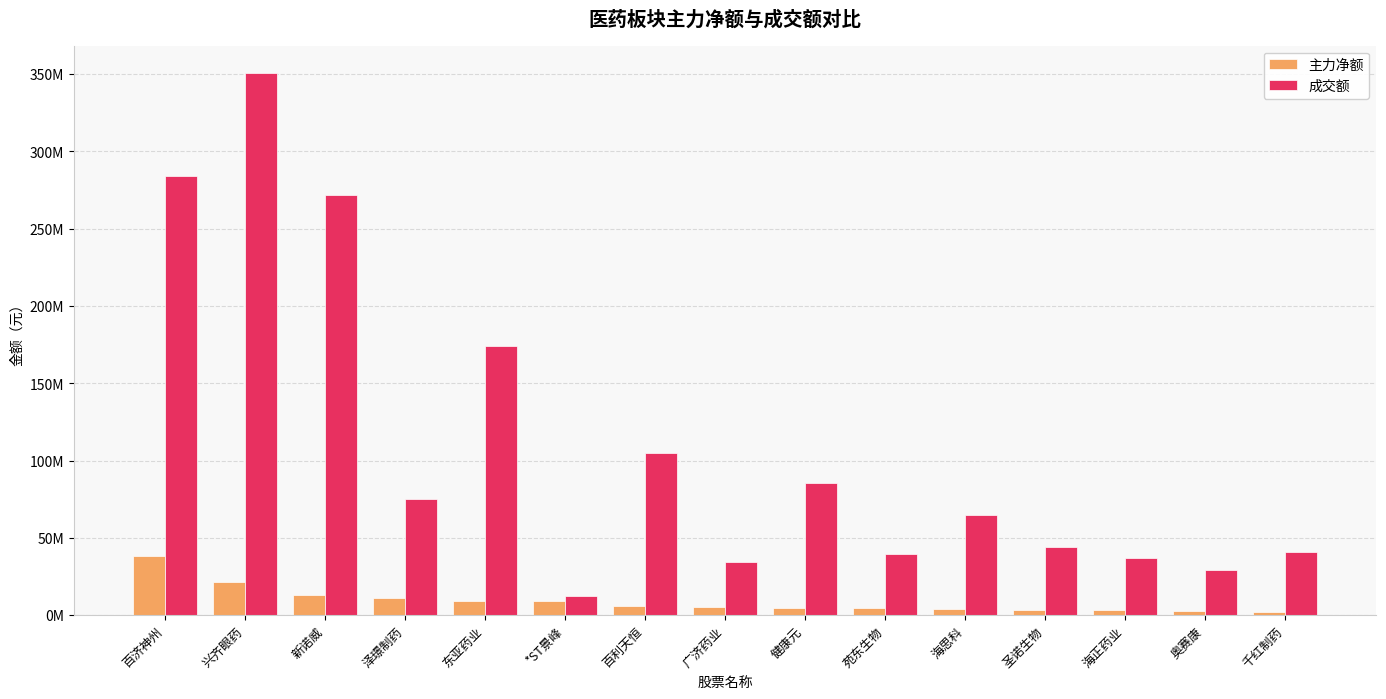

At which category is the sum across all series the highest?

兴齐眼药